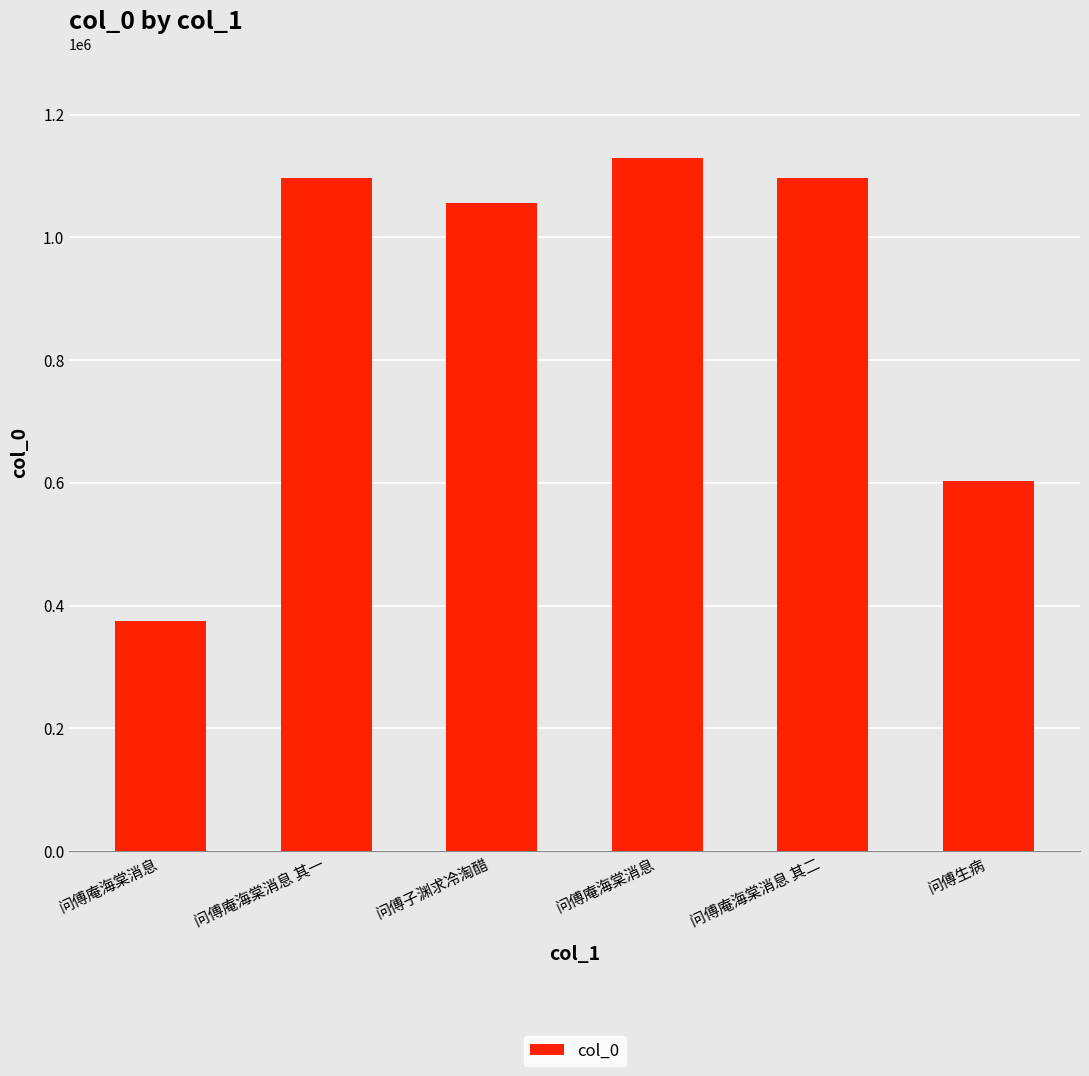

How many bars are there in total?

6